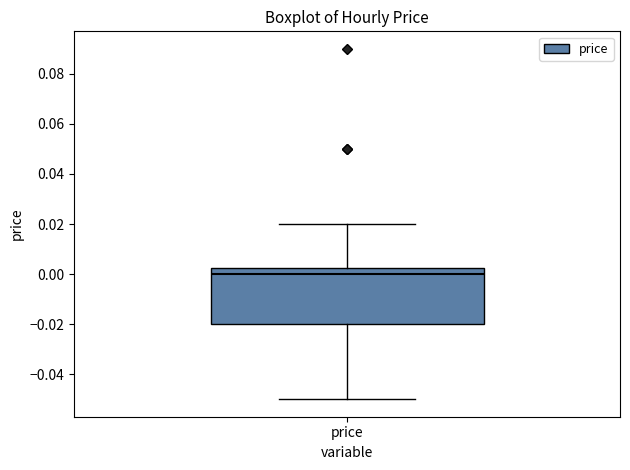

Transcribe this box plot: give where the median line is, the range the box spans, and where the two whiskers end, as read against the y-axis. The values are not printed on the chart, so give them approximately, as read against the axis.

median 0.000, box -0.020 to 0.002, whiskers -0.050 to 0.020